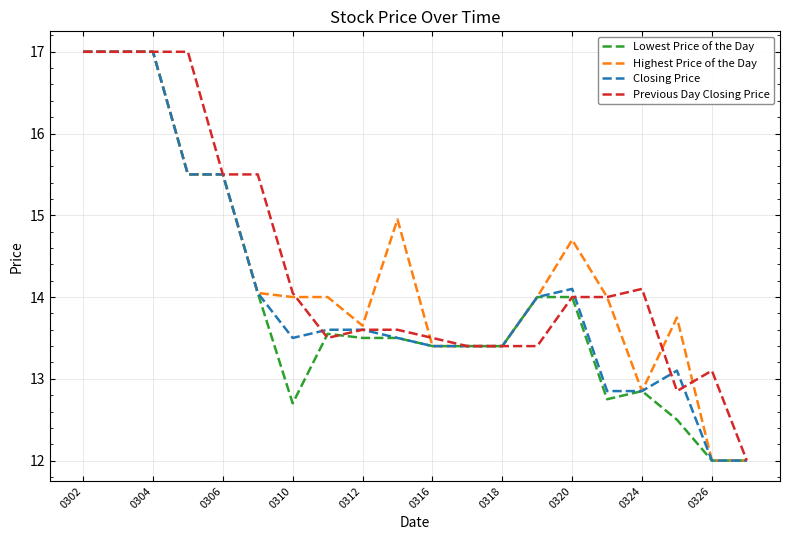

Which series has the largest total across all categories?

Previous Day Closing Price